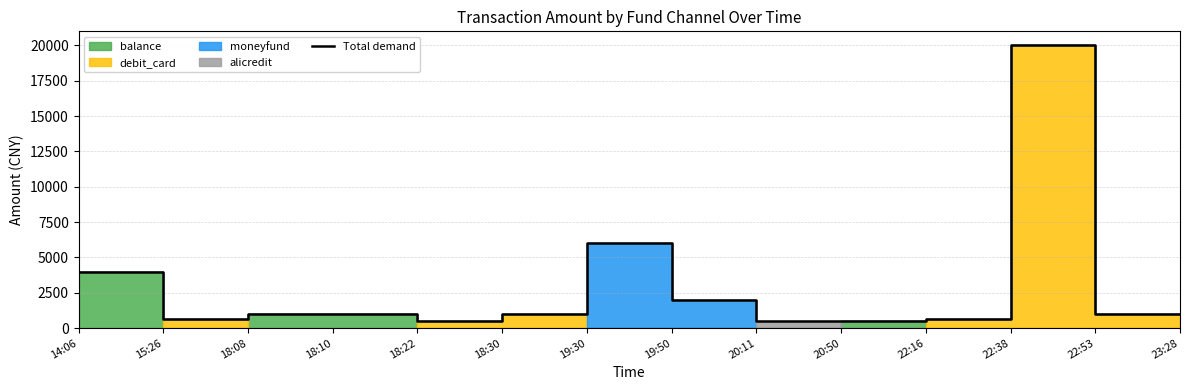

What is the sum of all values?

39827